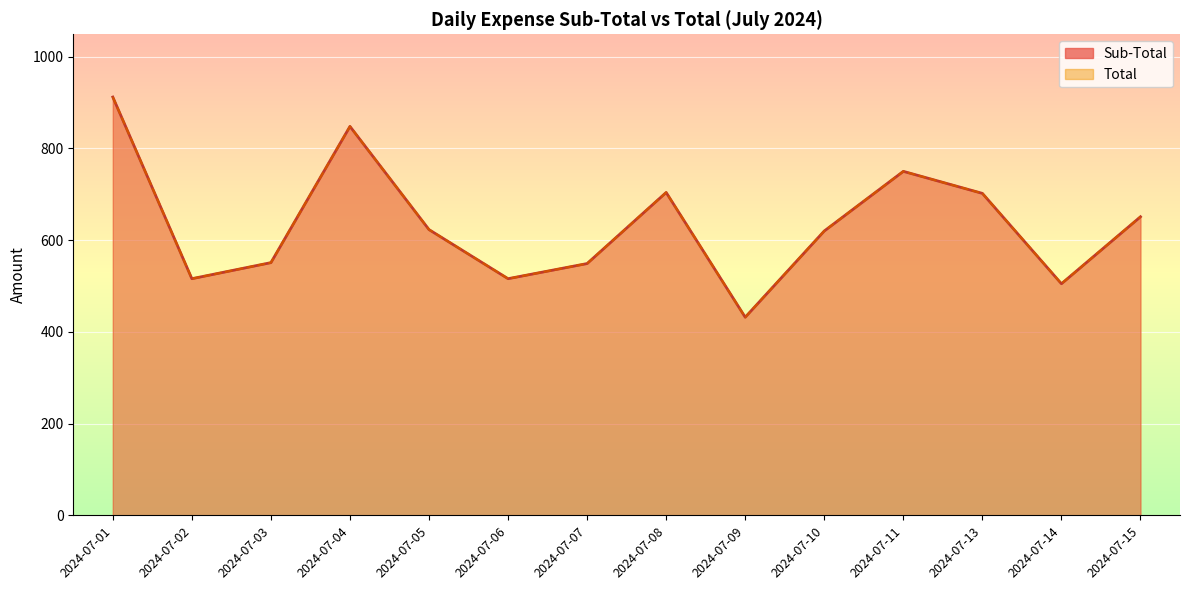

True or false: Sub-Total and Total intersect in this chart.

False